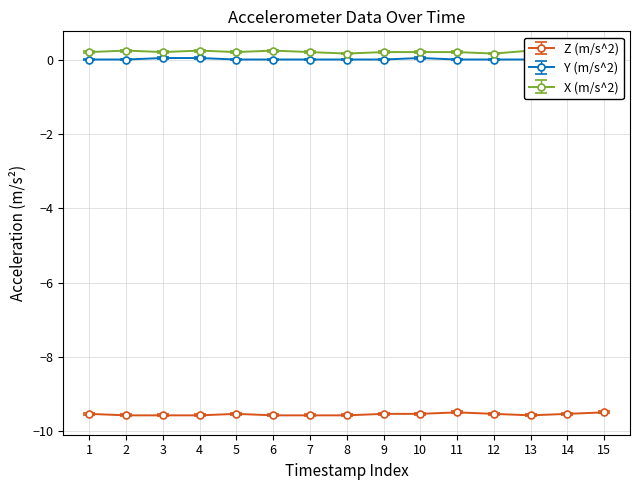

What is the value of the Z (m/s^2) point at the 13th from the left?

-9.6